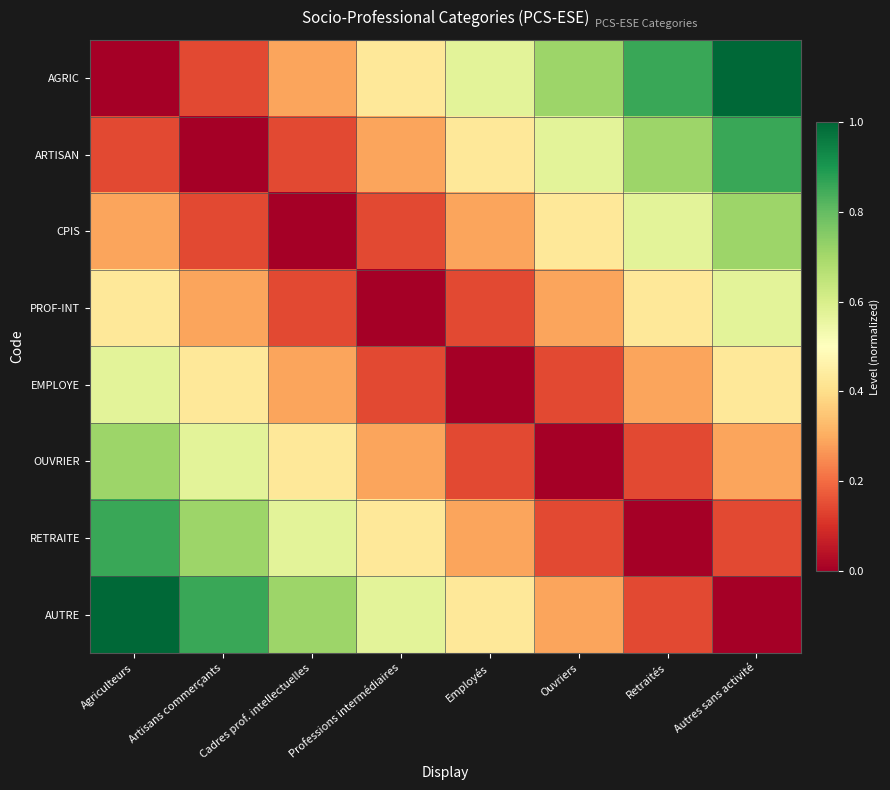

Between Agriculteurs and Professions intermédiaires, which series saw the biggest shift?

AGRIC